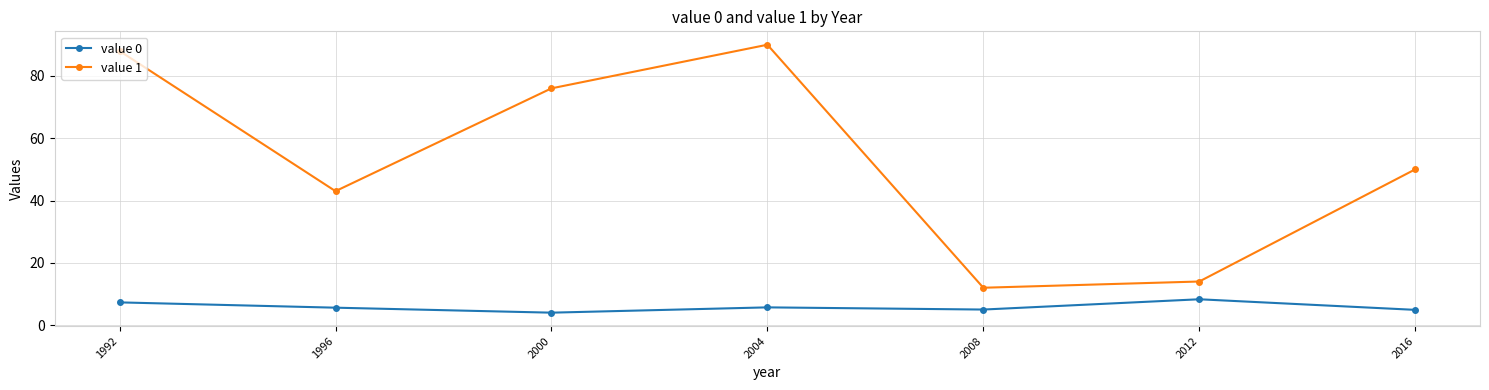

At how many categories does at least one series exceed 75?

3